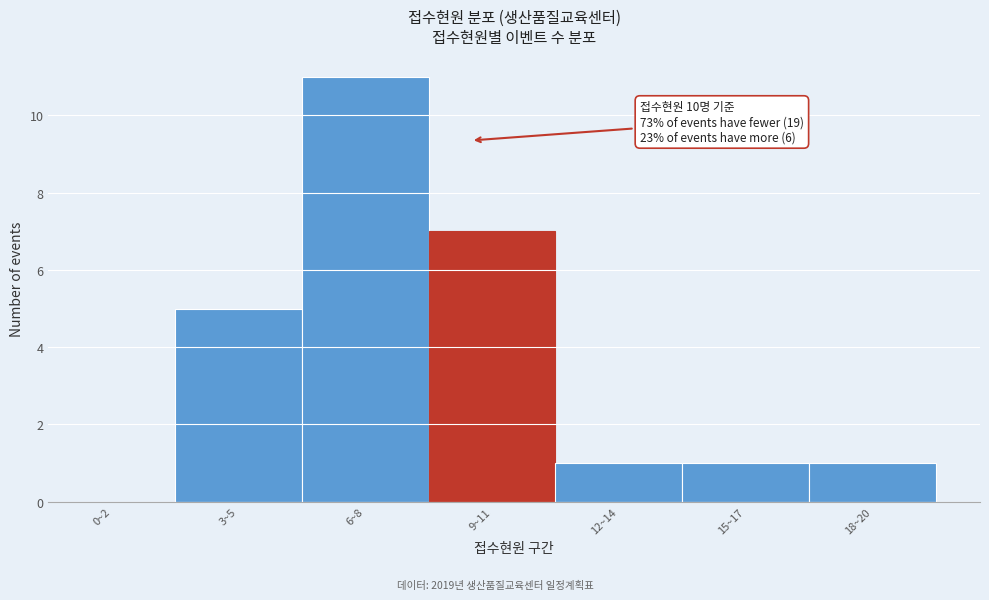

Reading left to right, extract all data points from this chart.

0~2=0	3~5=5	6~8=11	9~11=7	12~14=1	15~17=1	18~20=1